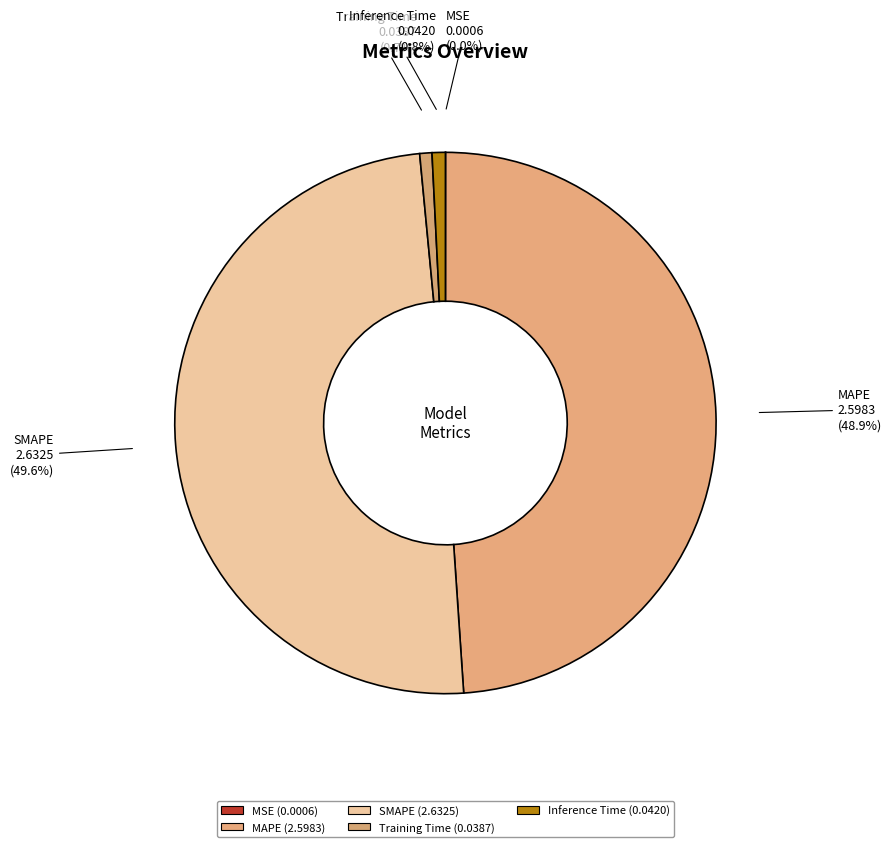

Rank the categories by value from lowest to highest.

MSE, Training Time, Inference Time, MAPE, SMAPE